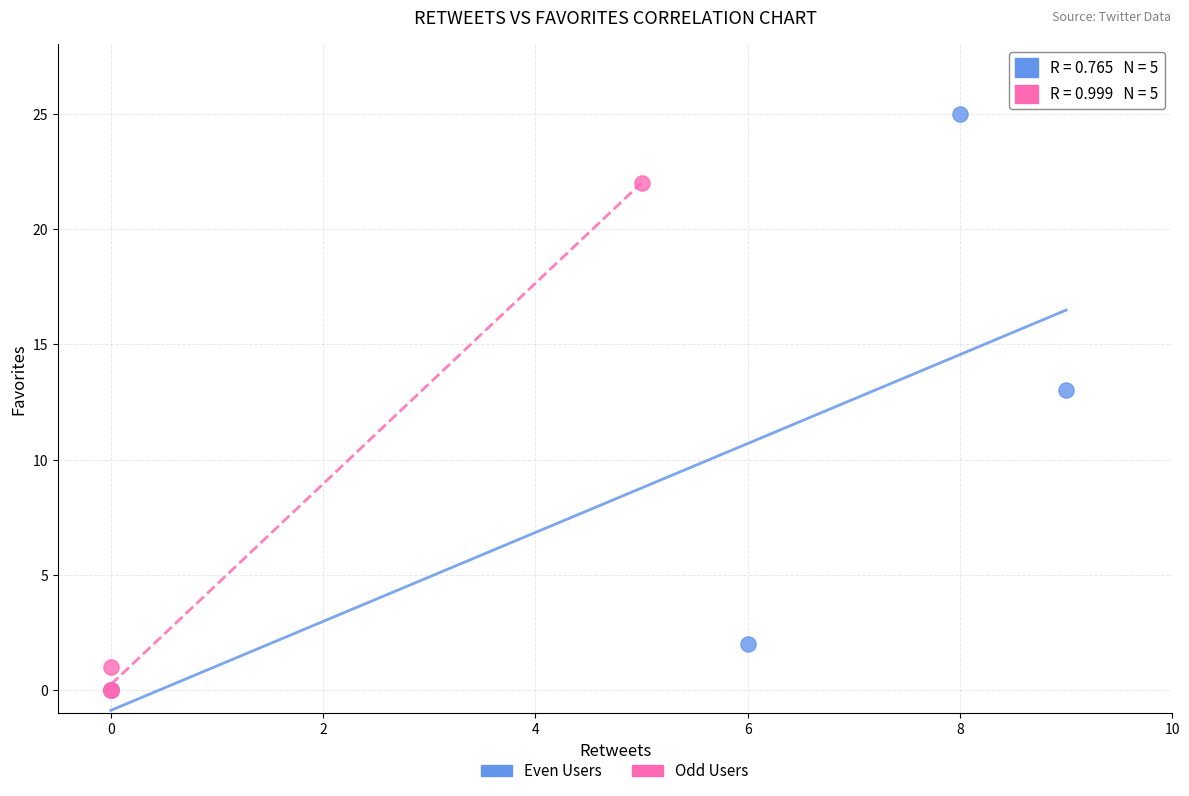

Which series reaches the maximum Y coordinate?

Even Users